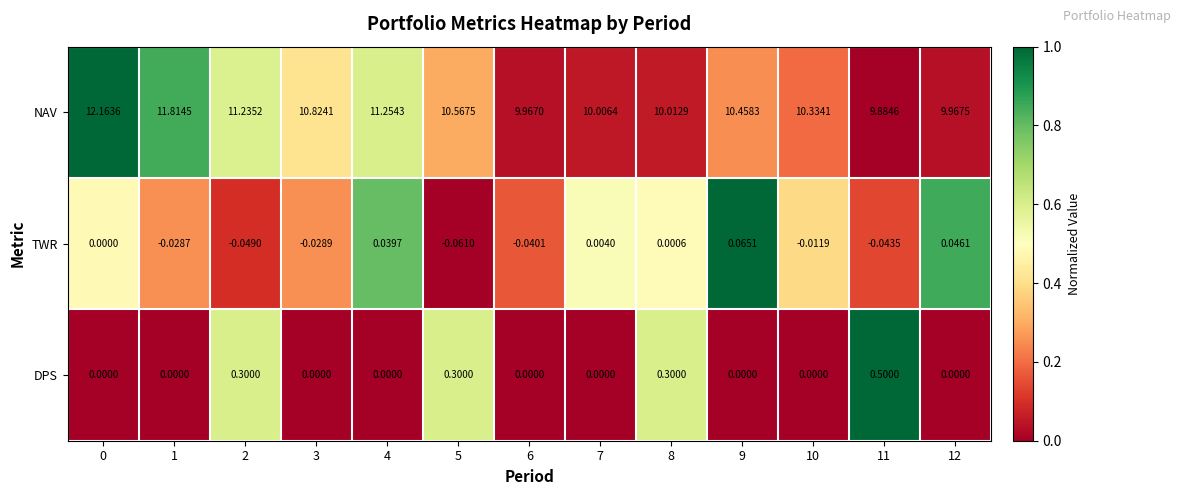

Is the value of TWR at 6 greater than the value of NAV at 9?

No